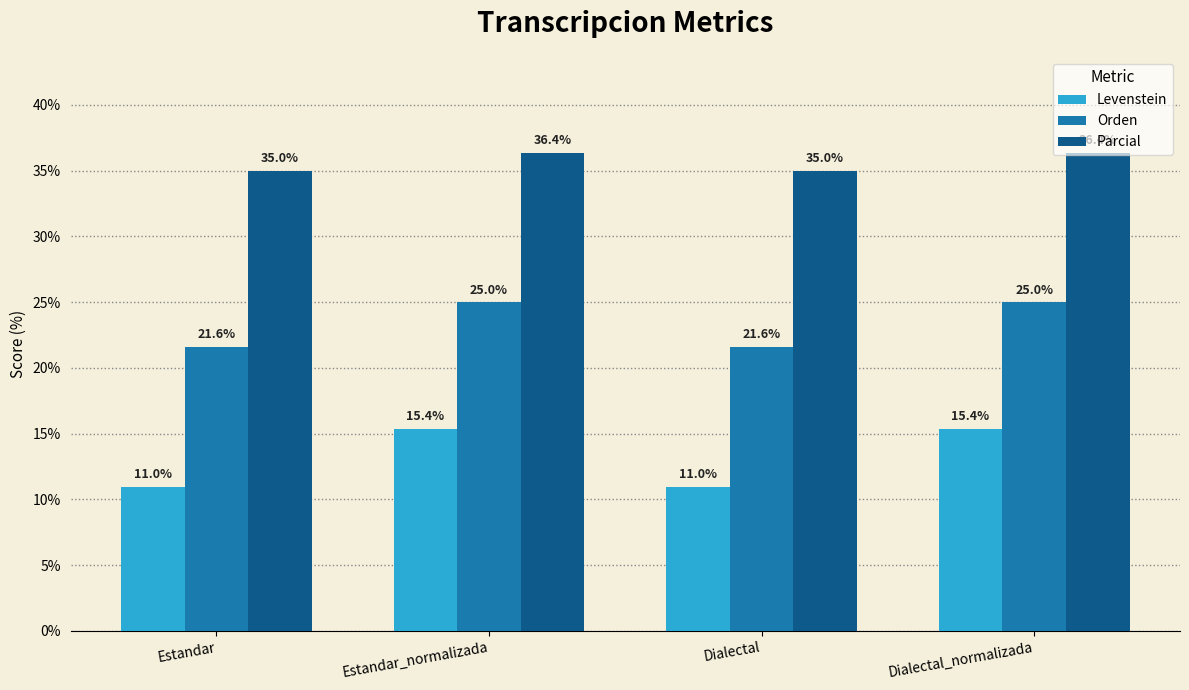

How many Parcial values are between 35 and 36?

2